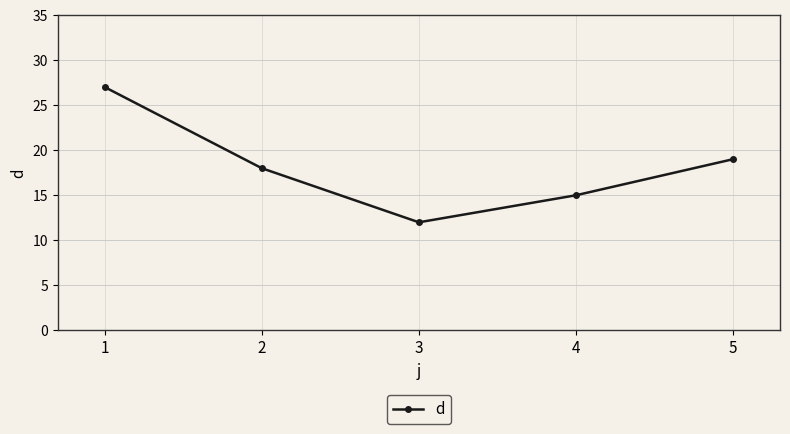

What is the ratio of the value at 1 to the value at 4?

1.8